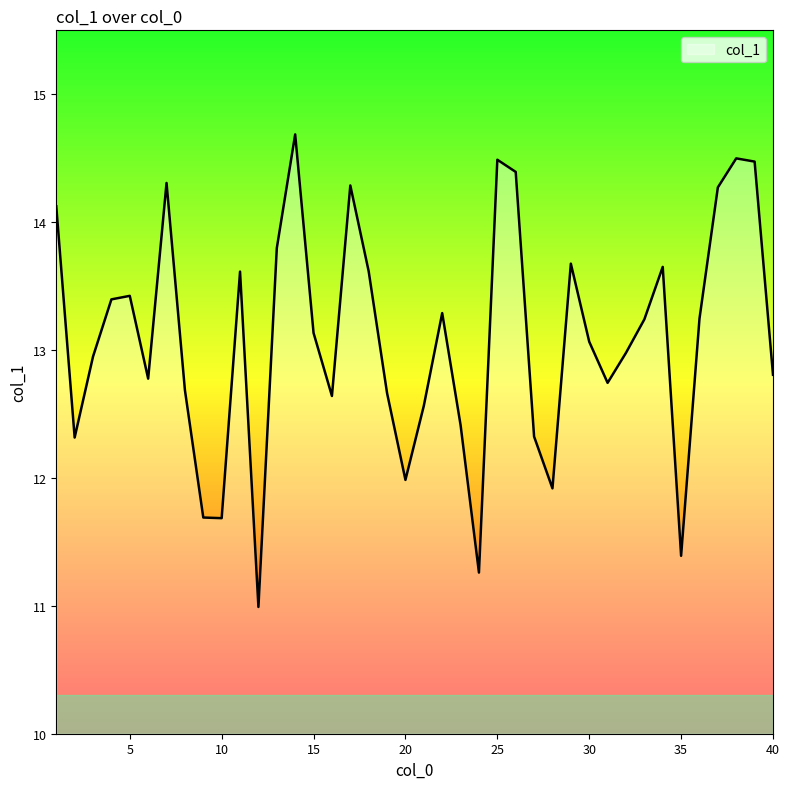

What is the average value?

13.1